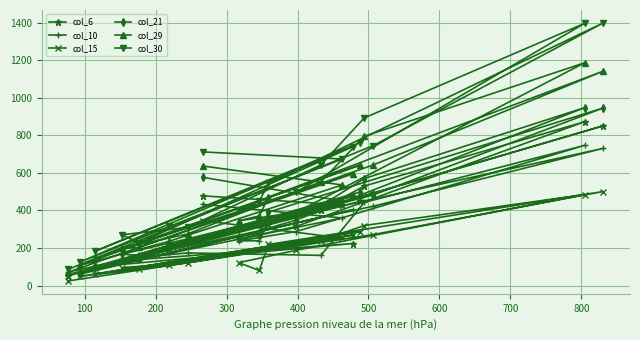

Is this an area chart (filled region under the line)?

No